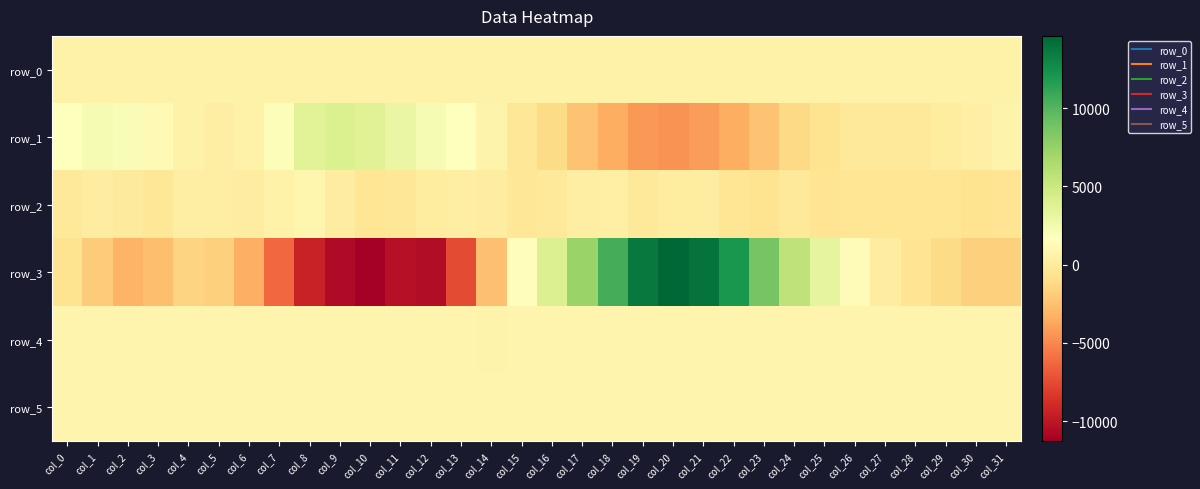

The row_2 series shows -531.0 at col_31. True or false?

True